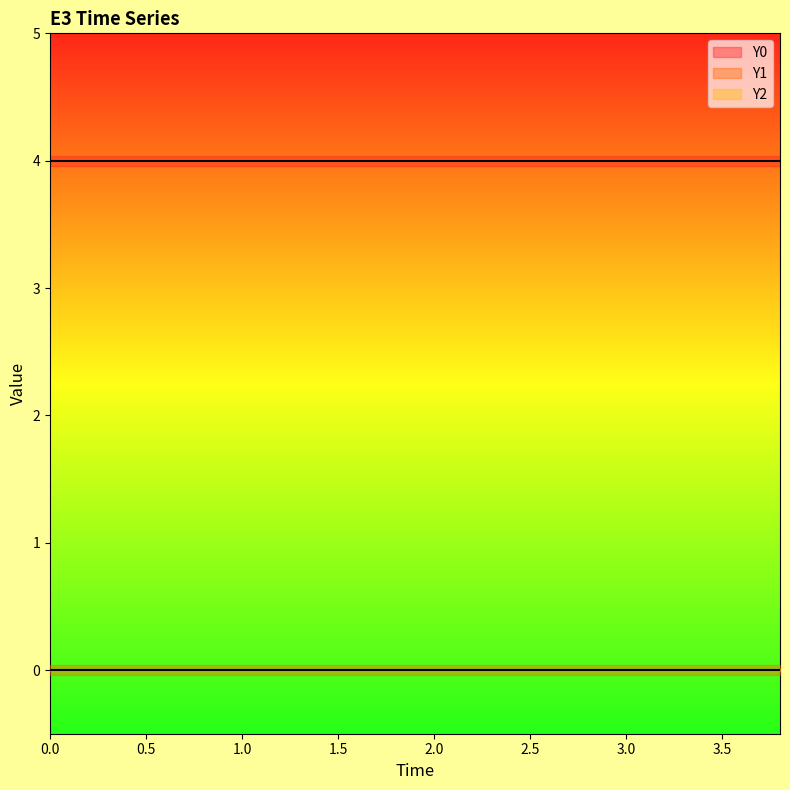

Does the chart display data point markers on the line(s)?

No